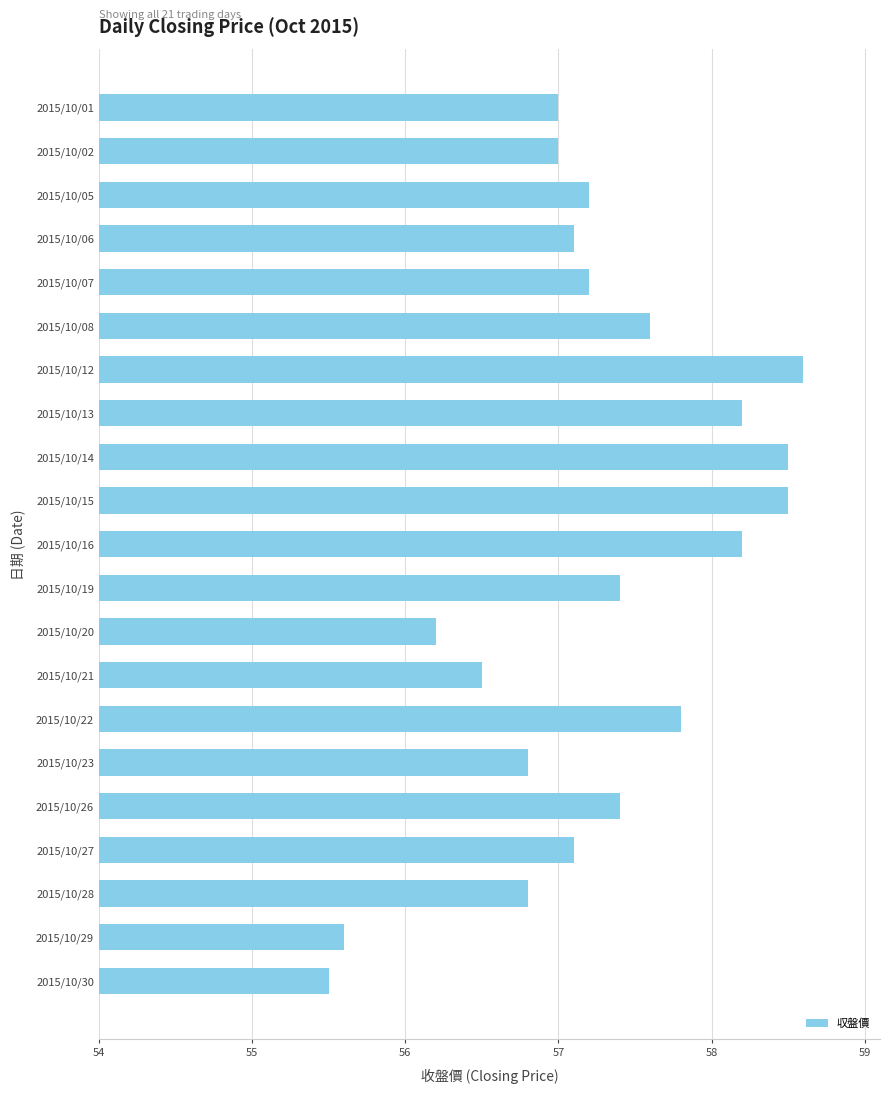

What is the sum of all values?

1202.2